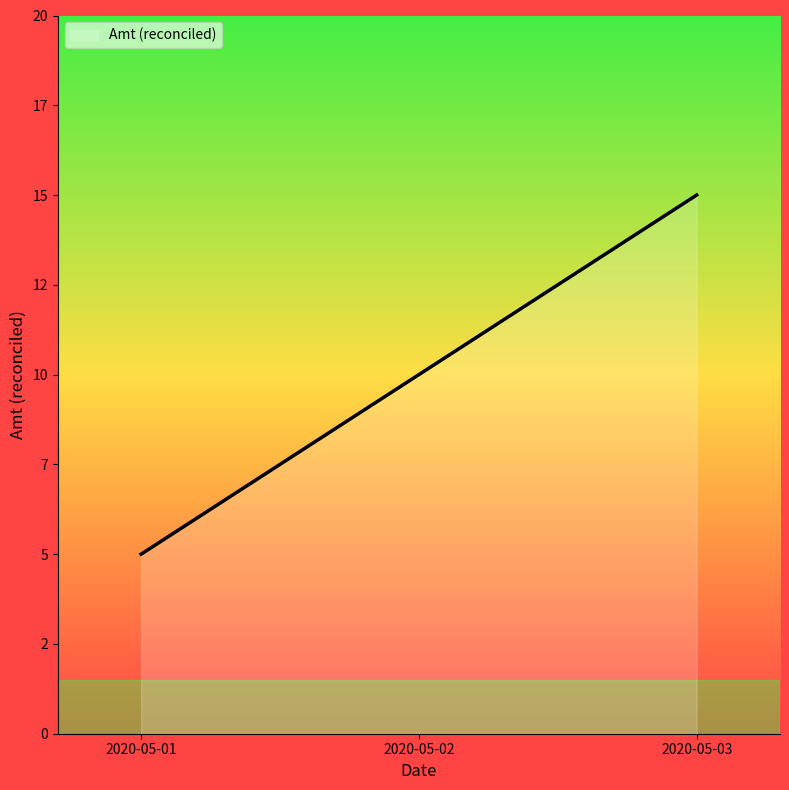

Does the chart have visible grid lines?

No